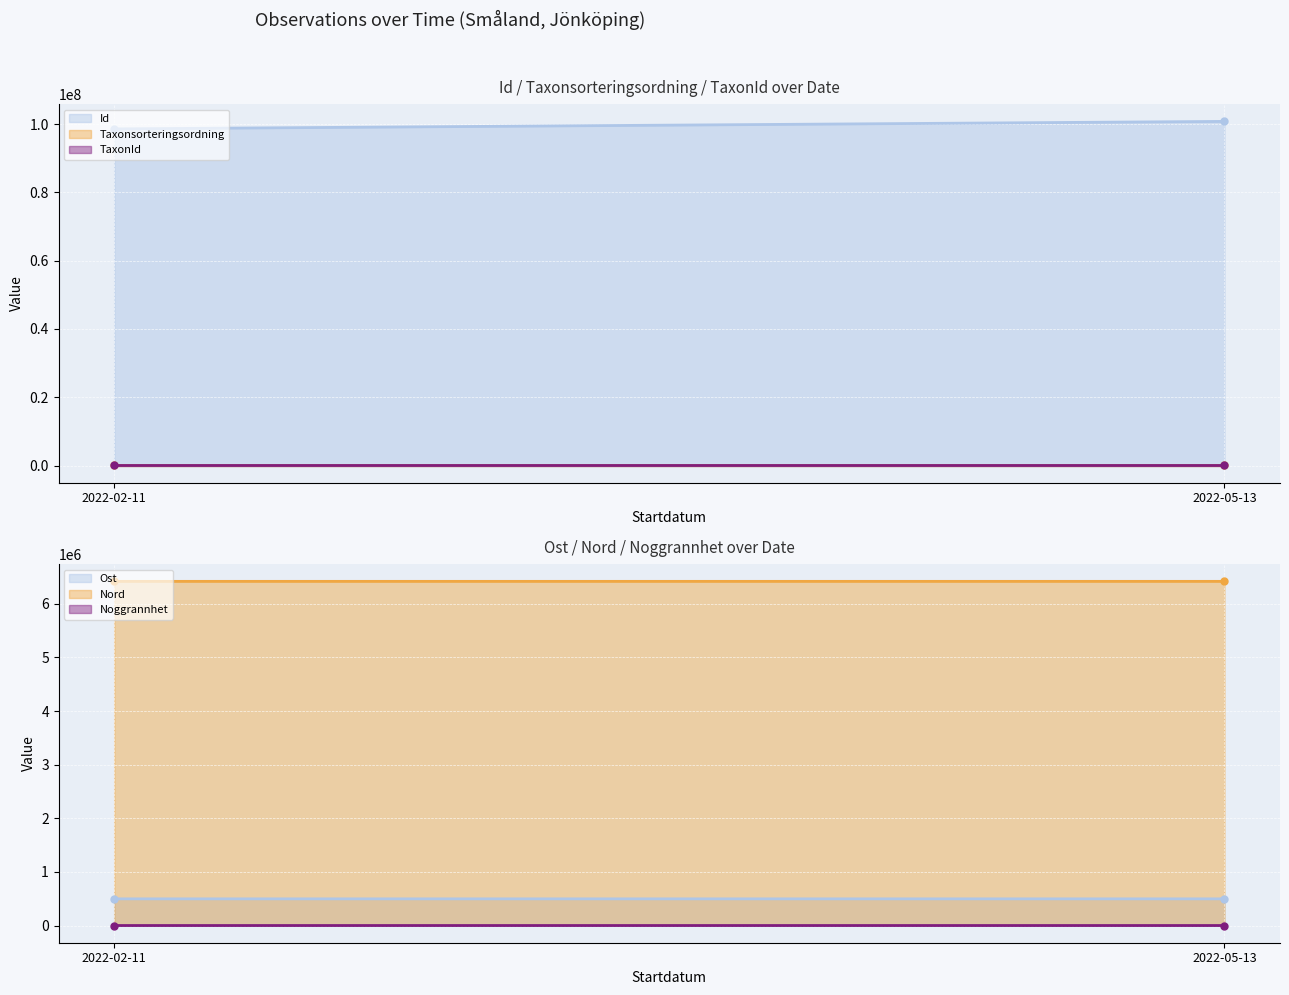

How many distinct data groups are displayed?

6